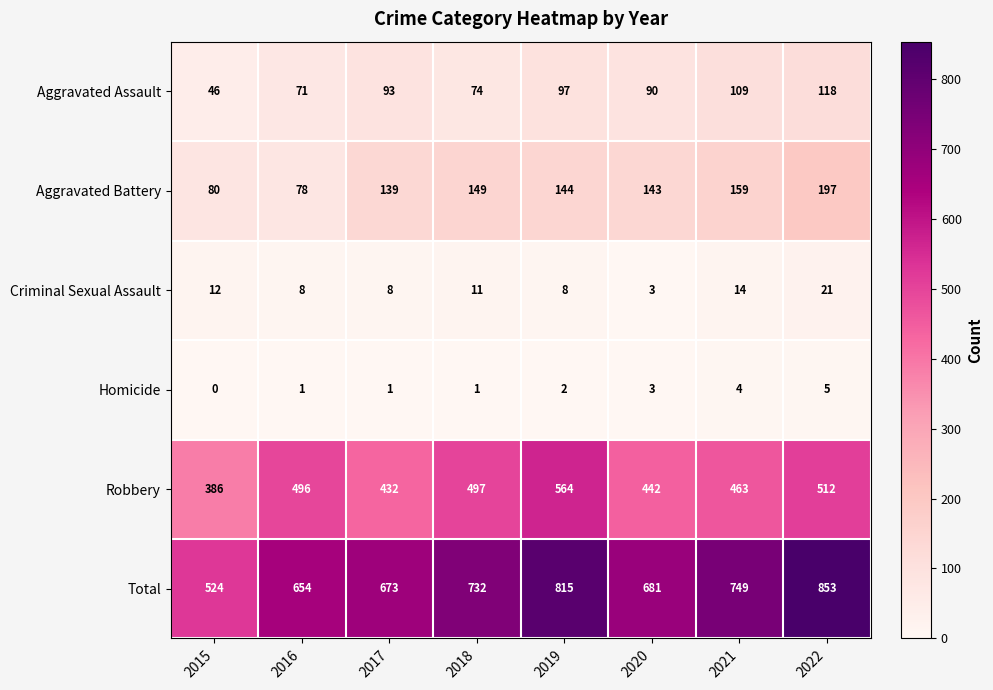

What is the difference between the Robbery values at 2018 and 2022?

15